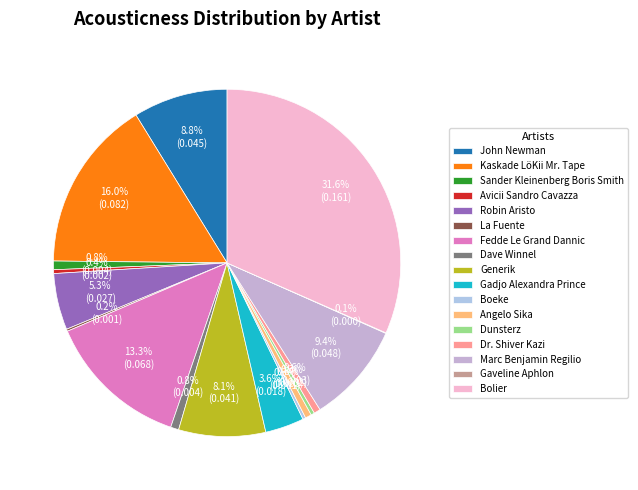

How many segments does this pie chart have?

17